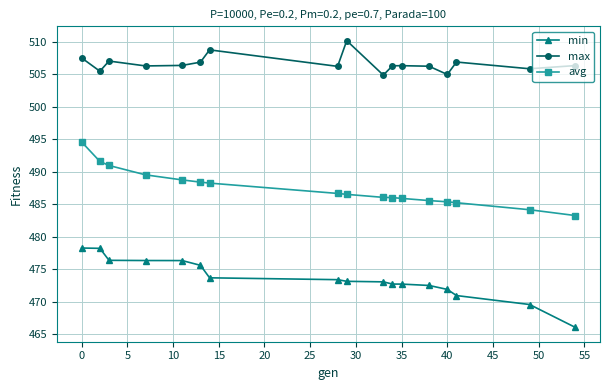

True or false: max has more than 0 interior local peaks.

True